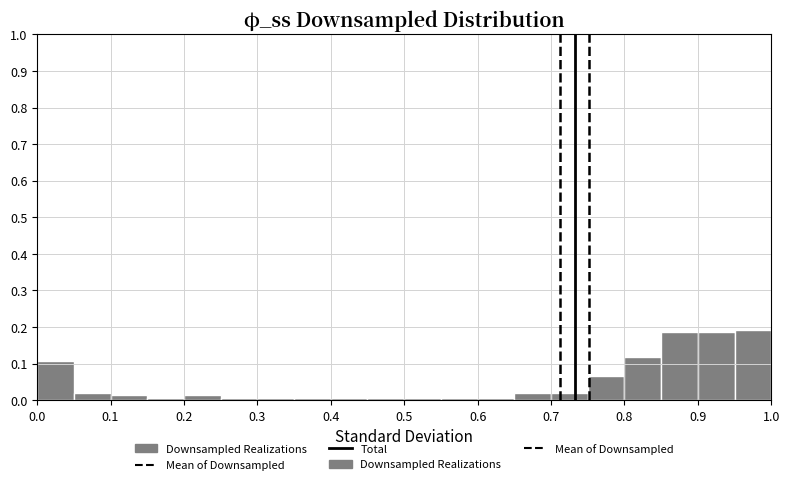

What is the height of the bar covering 0.65 to 0.70 on the x-axis? The values are not printed on the chart, so give them approximately, as read against the axis.

0.02